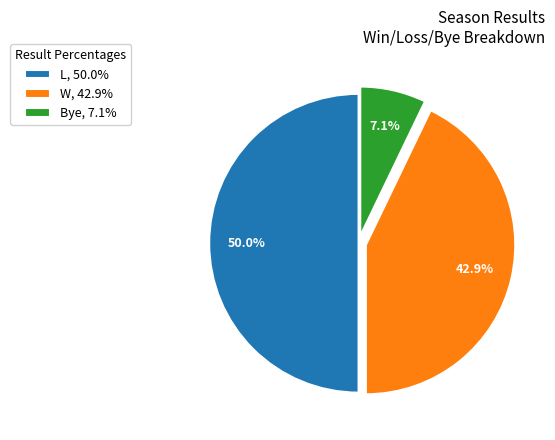

What percentage is the L slice, to the nearest percent?

50%